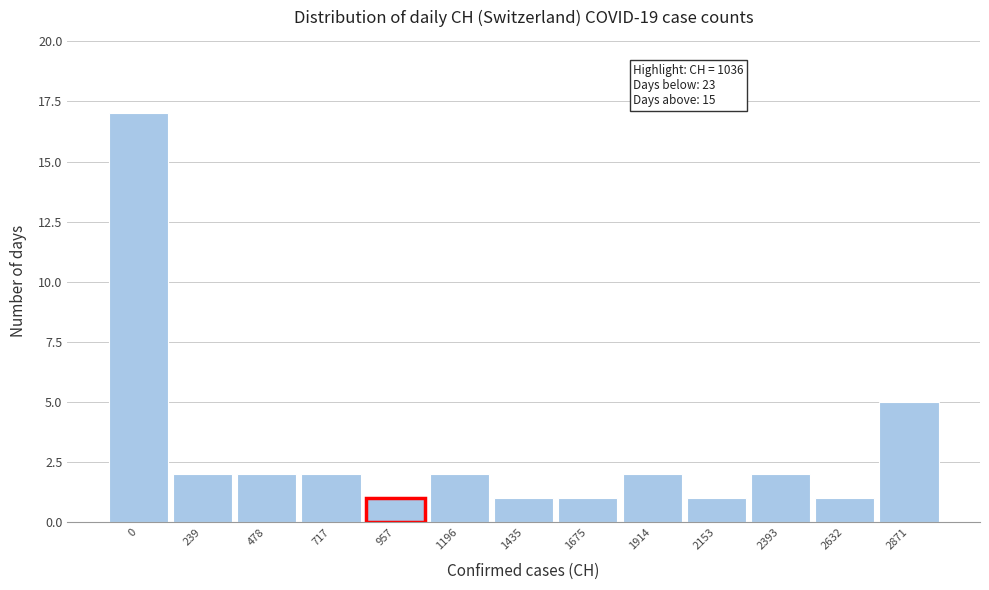

Reading left to right, transcribe all the data shown in this chart.

17	2	2	2	1	2	1	1	2	1	2	1	5